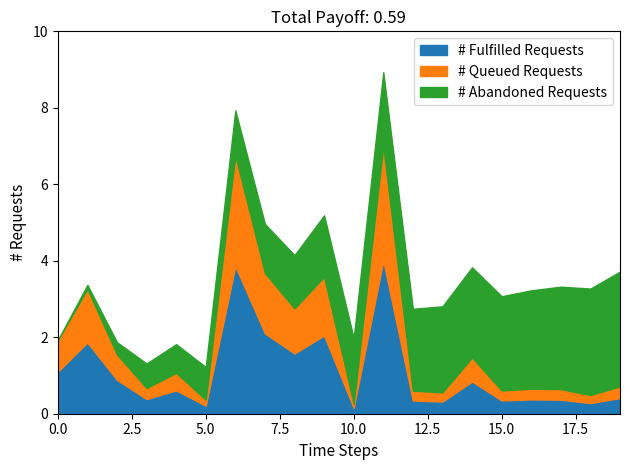

What are all the series names shown in the legend?

# Fulfilled Requests, # Queued Requests, # Abandoned Requests